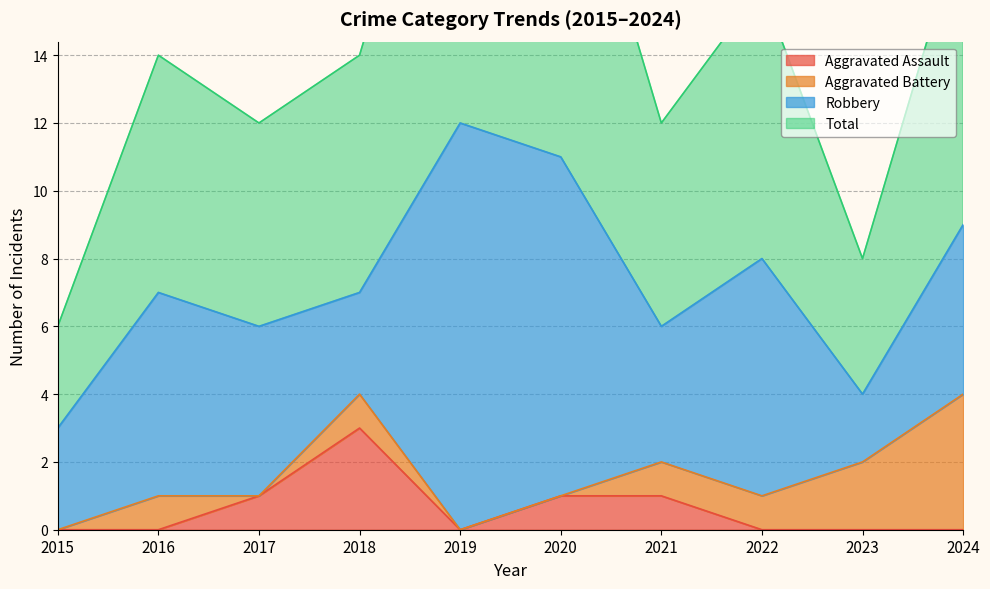

Is it true that Aggravated Assault equals 0 at 2022?

True